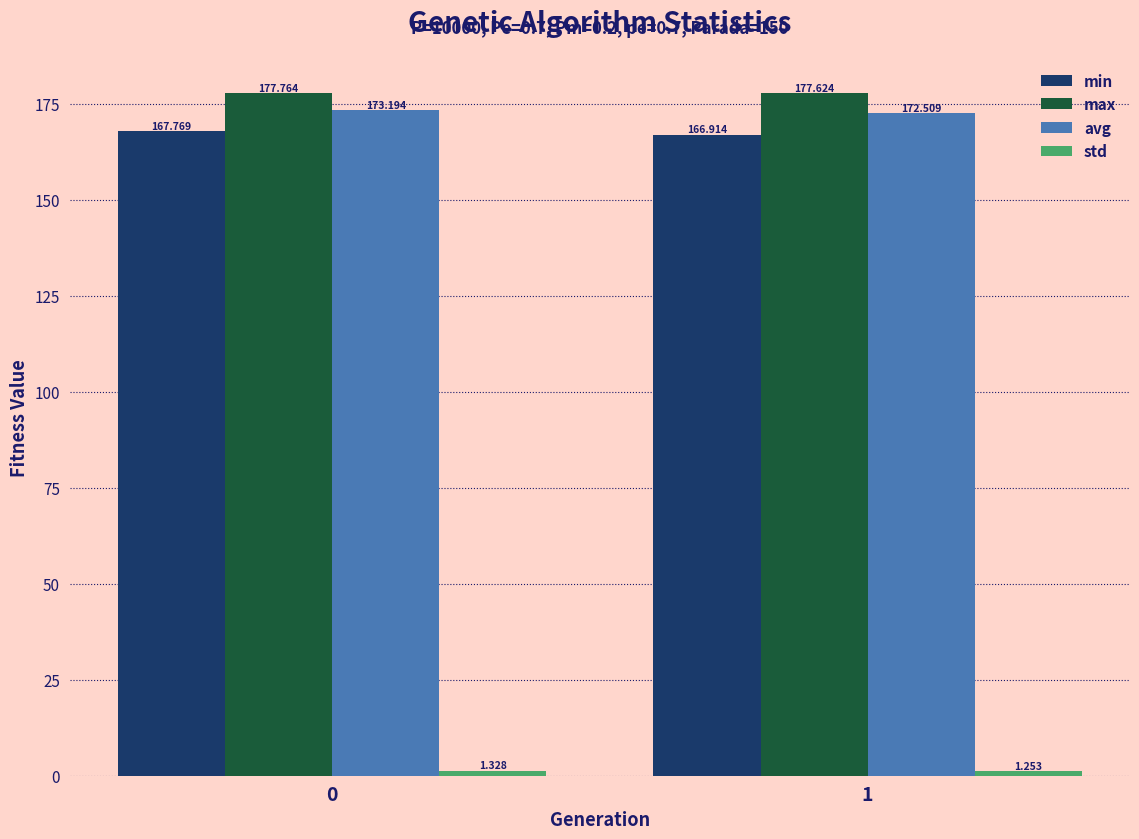

Which series has the largest range (max minus min)?

min